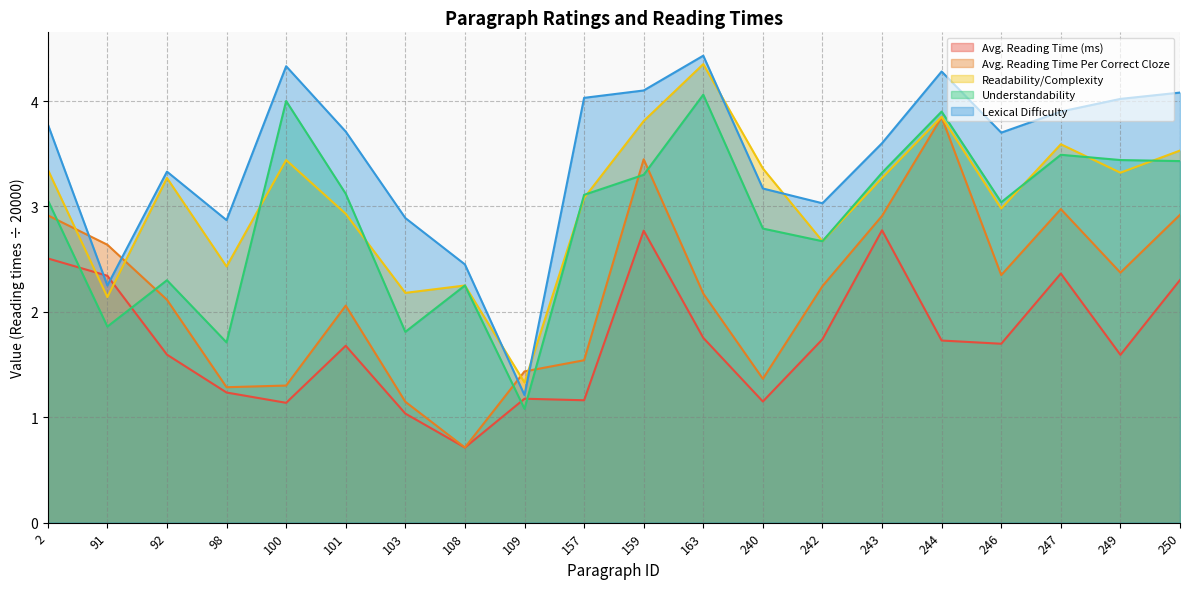

How many data points in Understandability are less than 3?

8